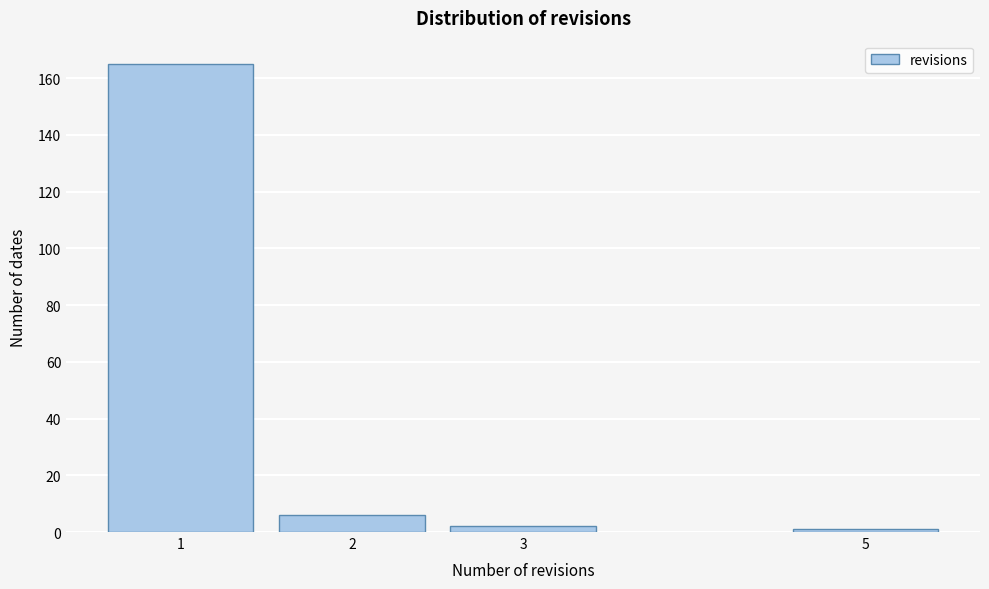

Reading left to right, list all the values displayed in this chart.

165	6	2	1